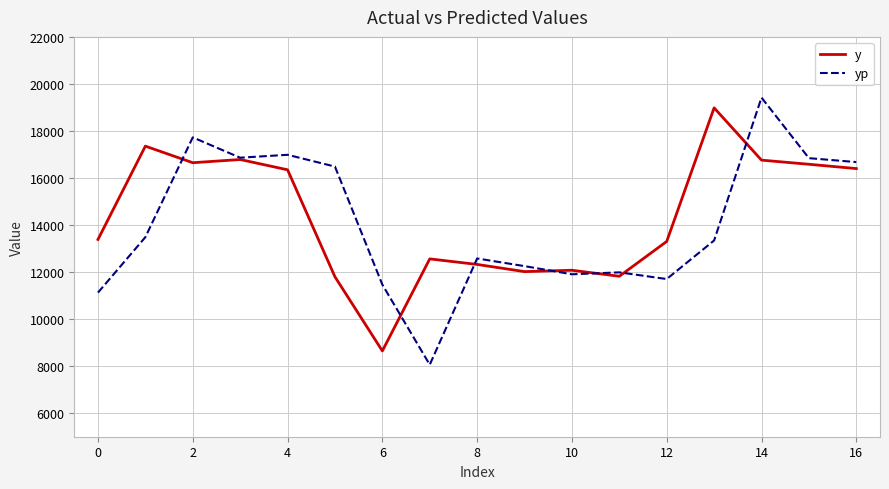

How many lines are shown in the chart?

2